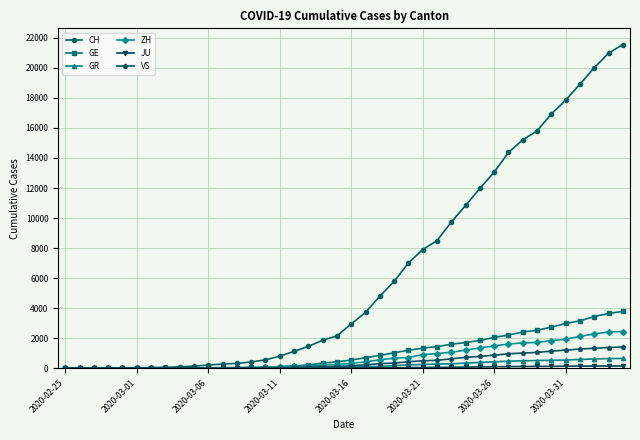

Which series has the largest range (max minus min)?

CH